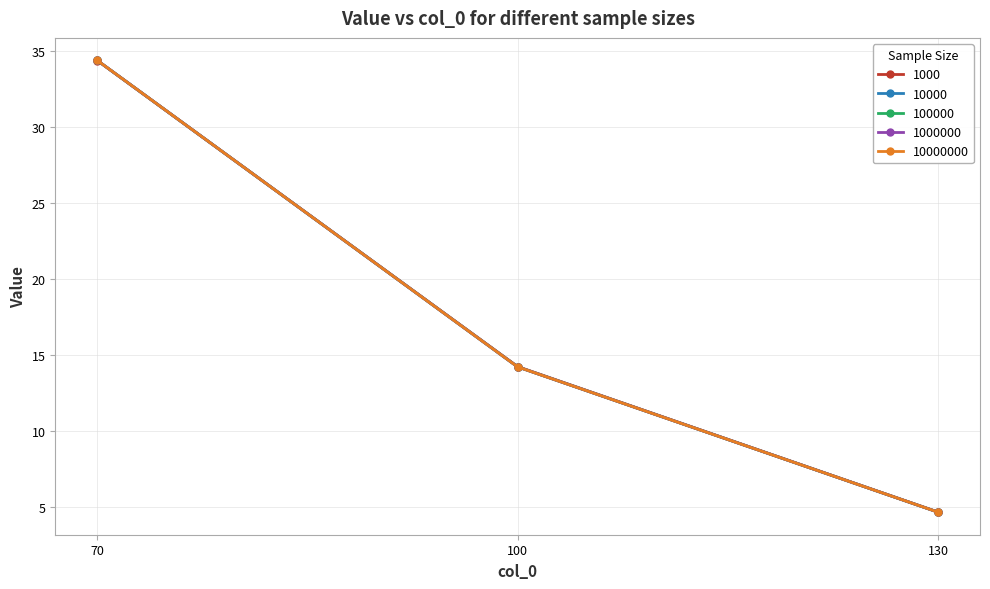

Where does the 100000 series first go above 14?

70